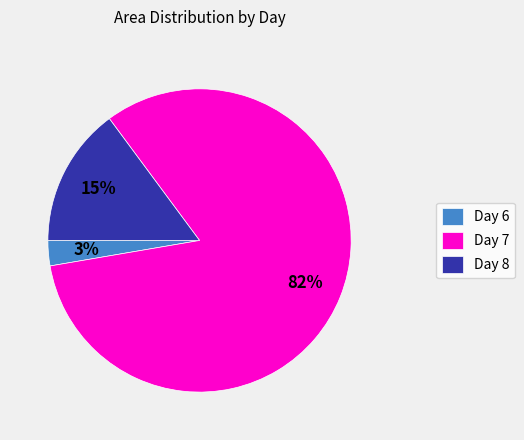

Is it true that Day 8 is 15% of the pie?

True